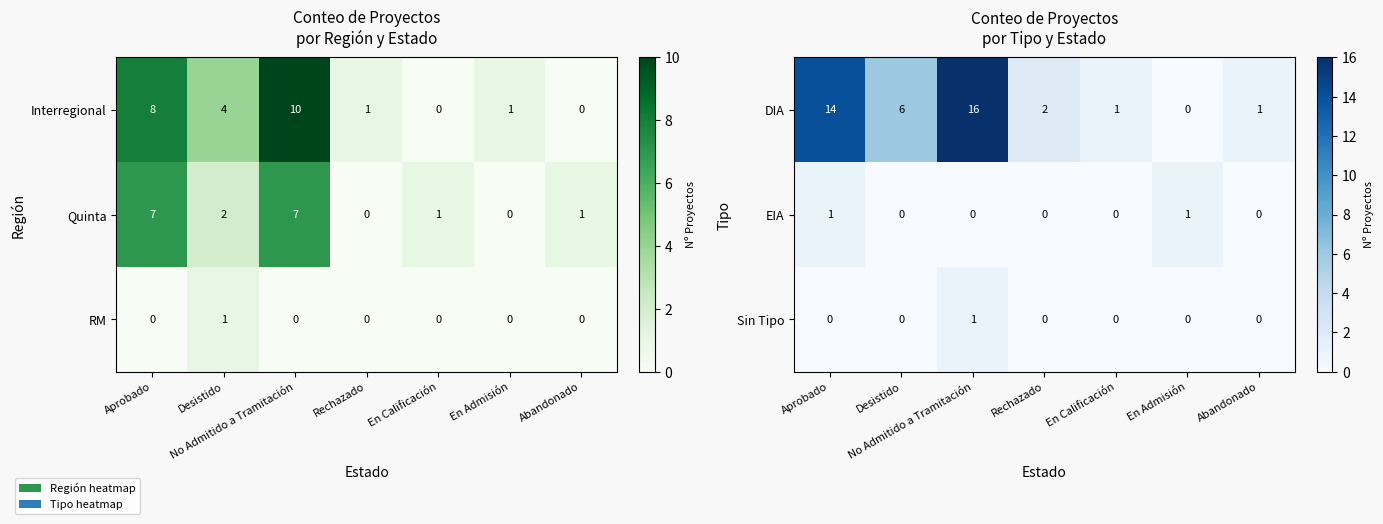

The value of DIA at En Admisión is 0. True or false?

True